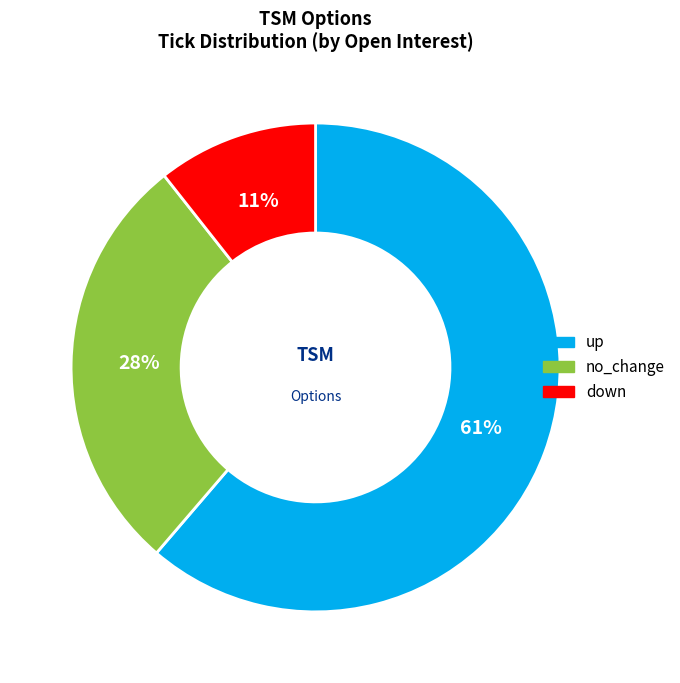

To the nearest percent, what is the average slice percentage?

33%